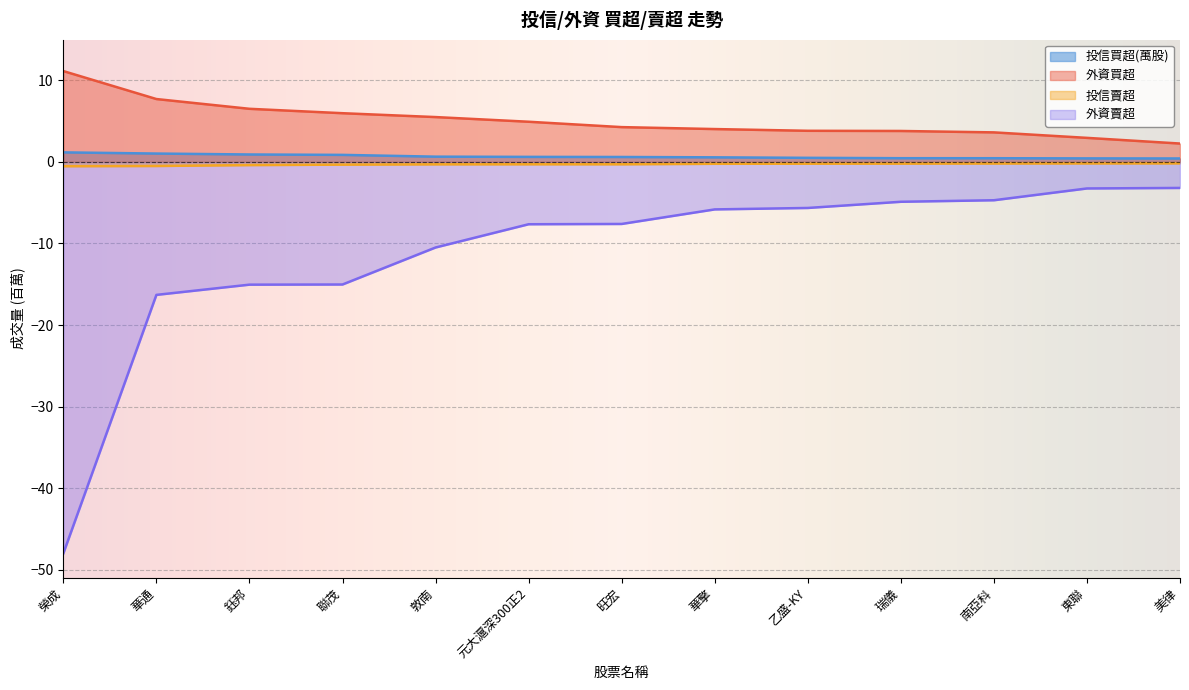

What position from the left is 美律?

13